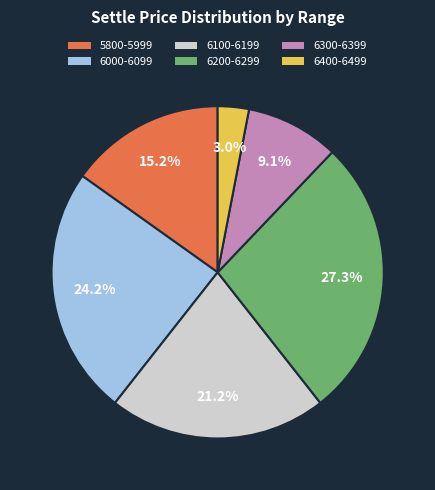

To the nearest percent, what is the average slice percentage?

17%